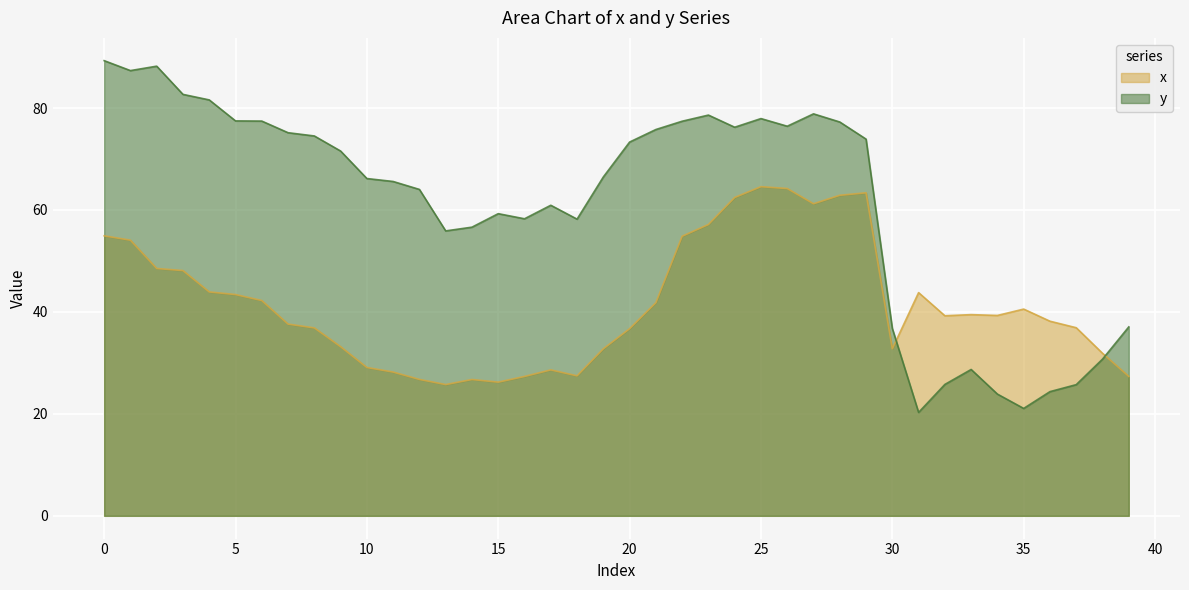

What is the maximum value shown in the chart?

89.3